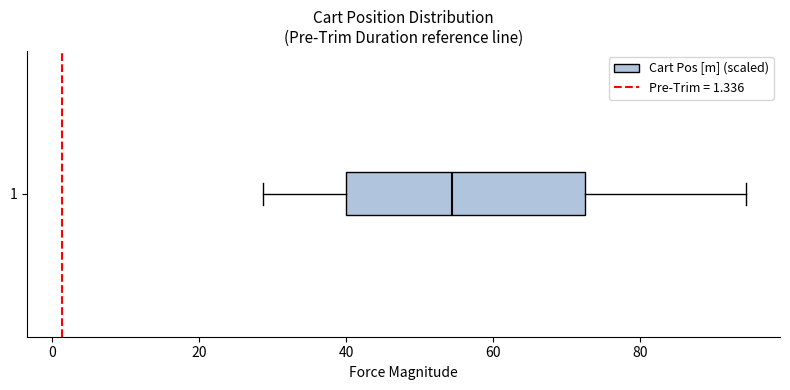

Where does the left whisker of the box at y = 1 end on the x-axis? The values are not printed on the chart, so give them approximately, as read against the axis.

28